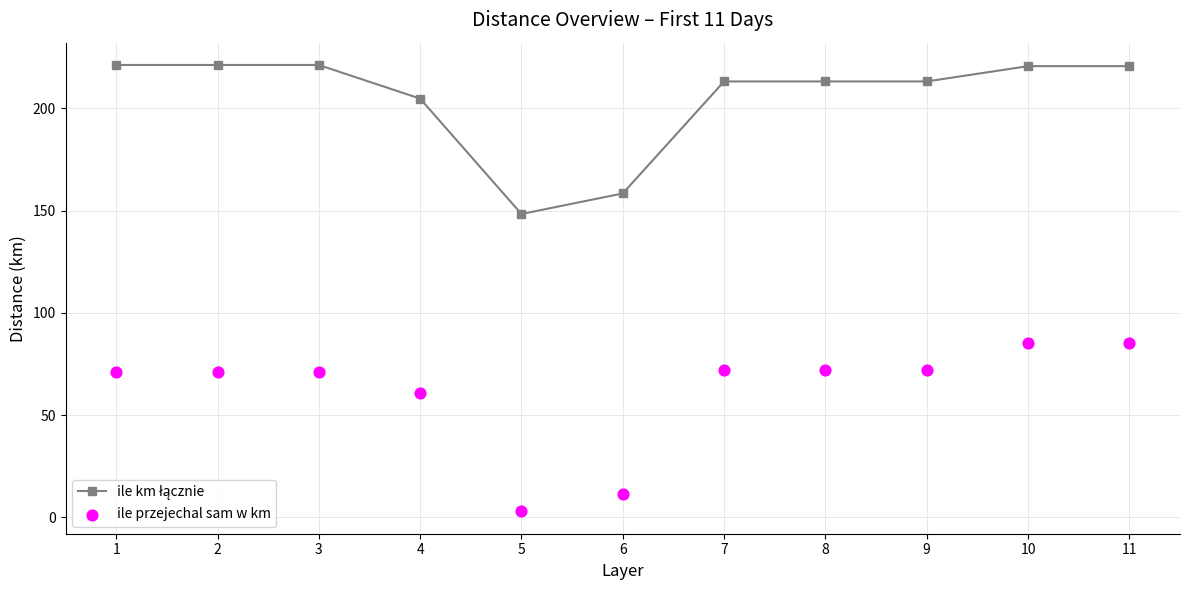

Which series reaches the minimum Y coordinate?

ile przejechal sam w km